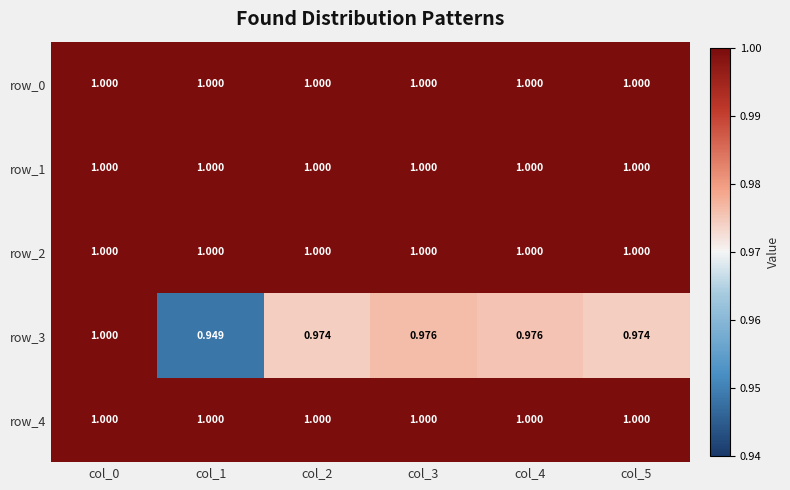

How many series are shown in this chart?

5